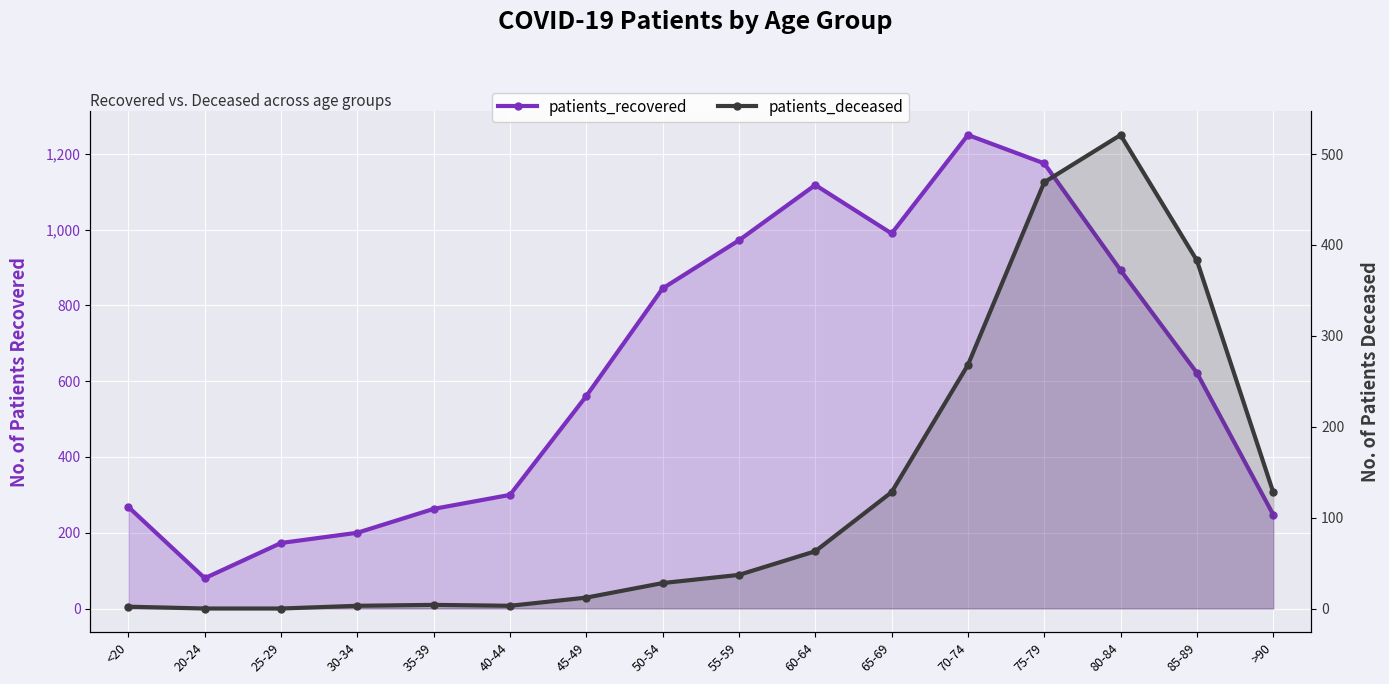

At which category does patients_deceased reach its first local peak?

35-39